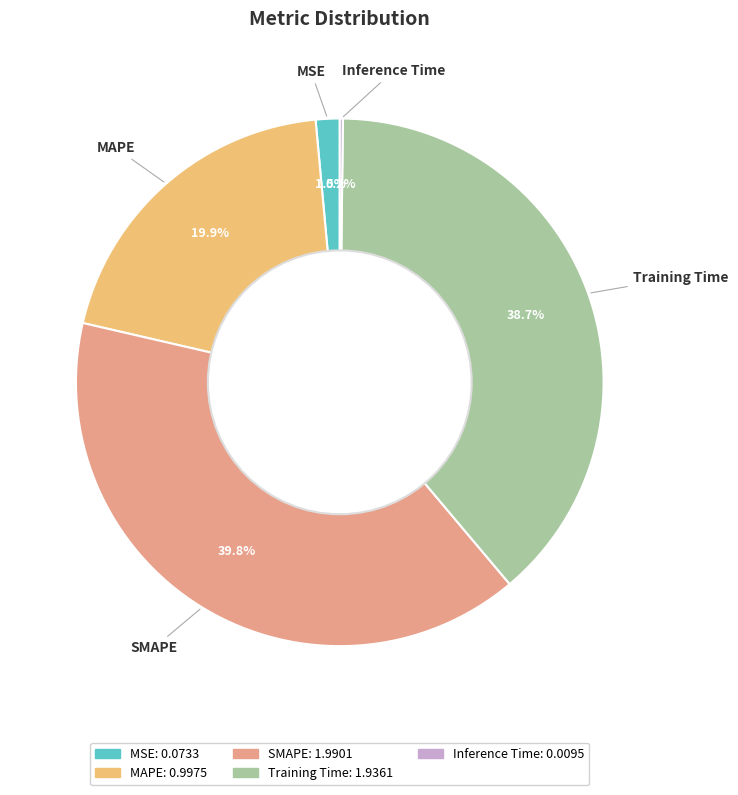

Do SMAPE and MAPE together represent more than half of the pie?

Yes